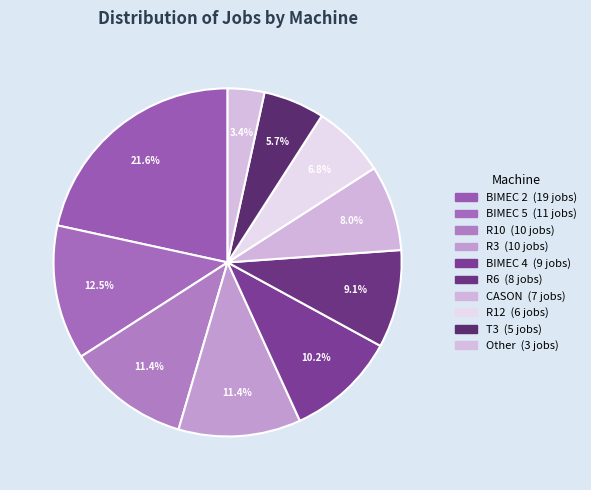

To the nearest percent, what is the difference between the largest and smallest slice percentages?

18%